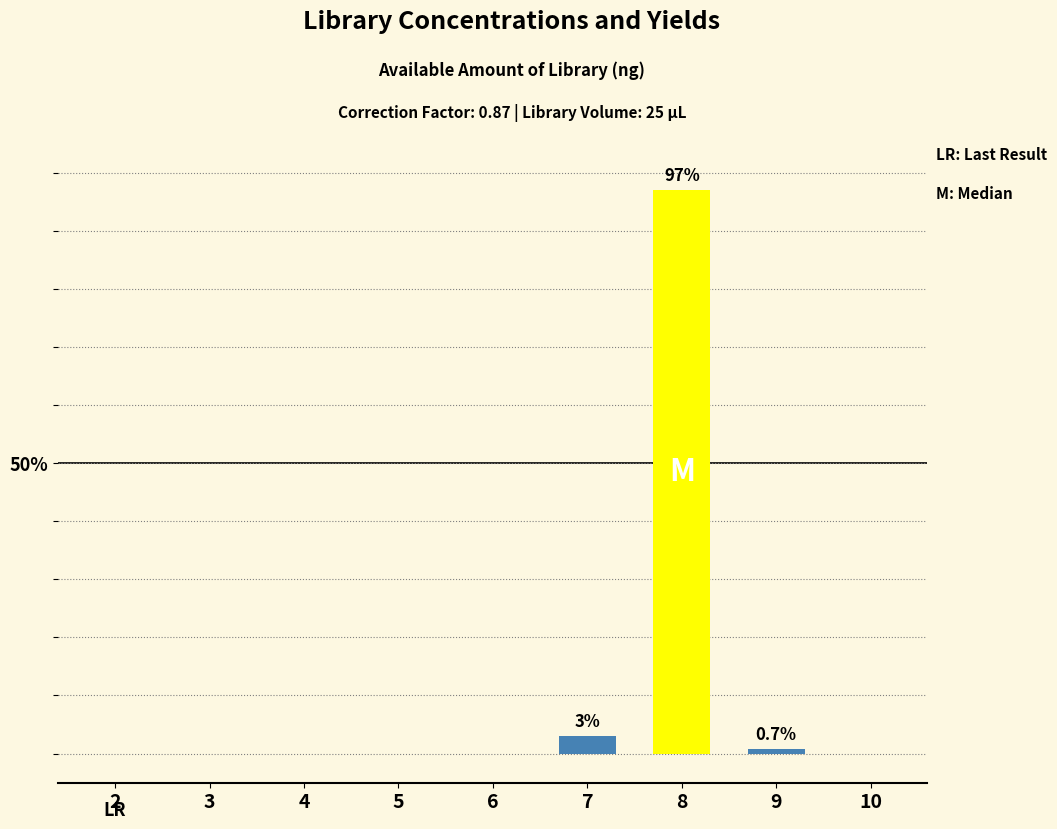

Which category has the highest value across all series?

8